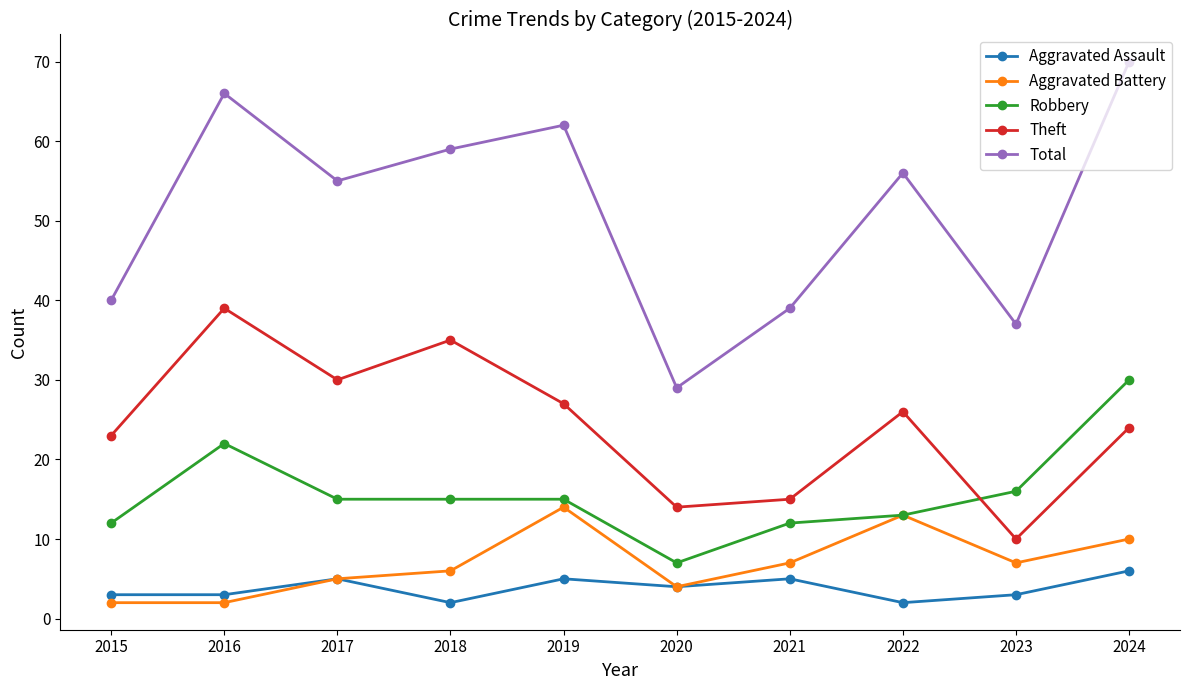

At 2024, list the series in order from largest to smallest.

Total, Robbery, Theft, Aggravated Battery, Aggravated Assault